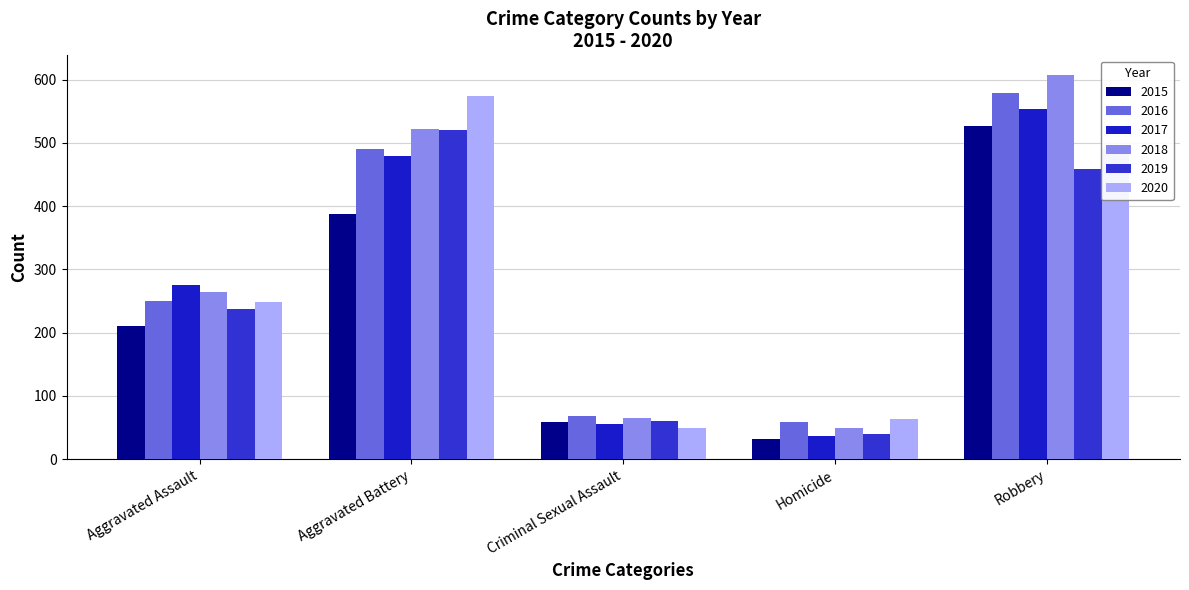

Reading right to left, what are all the values shown in this chart?

2015: Robbery=527	Homicide=32	Criminal Sexual Assault=58	Aggravated Battery=387	Aggravated Assault=210
2016: Robbery=579	Homicide=59	Criminal Sexual Assault=69	Aggravated Battery=491	Aggravated Assault=250
2017: Robbery=553	Homicide=37	Criminal Sexual Assault=55	Aggravated Battery=480	Aggravated Assault=276
2018: Robbery=608	Homicide=49	Criminal Sexual Assault=65	Aggravated Battery=522	Aggravated Assault=265
2019: Robbery=458	Homicide=40	Criminal Sexual Assault=61	Aggravated Battery=520	Aggravated Assault=238
2020: Robbery=491	Homicide=63	Criminal Sexual Assault=49	Aggravated Battery=574	Aggravated Assault=249